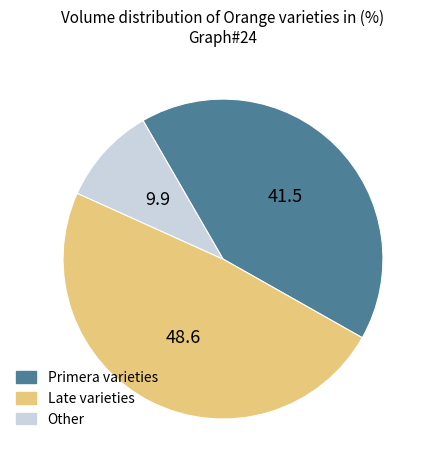

How many segments does this pie chart have?

3